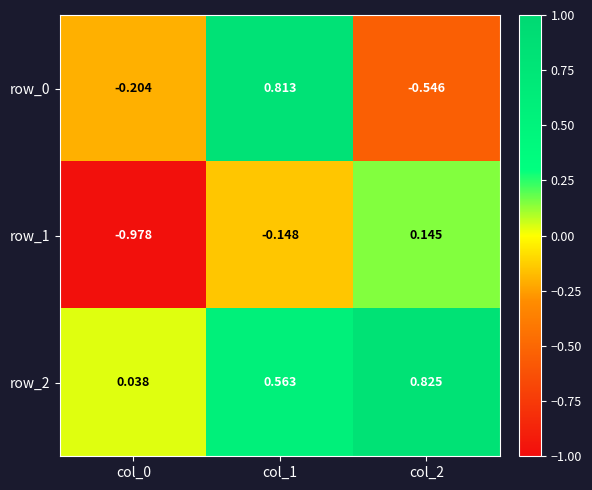

At which category is the sum across all series the highest?

col_1